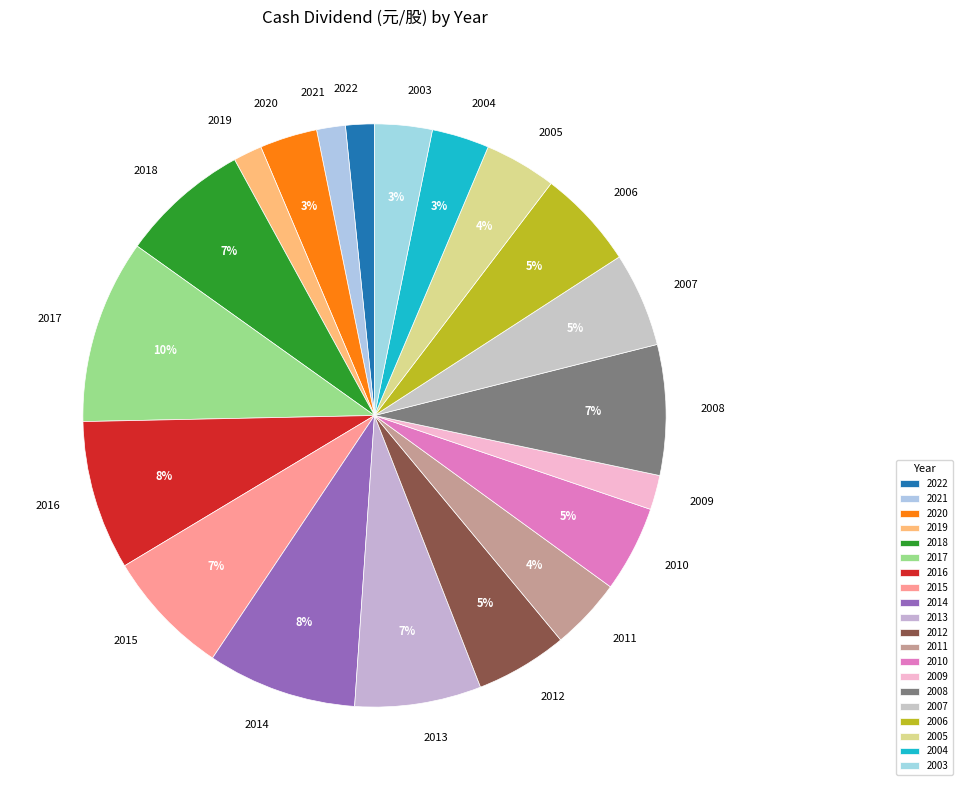

What is the largest slice in the pie chart?

2017